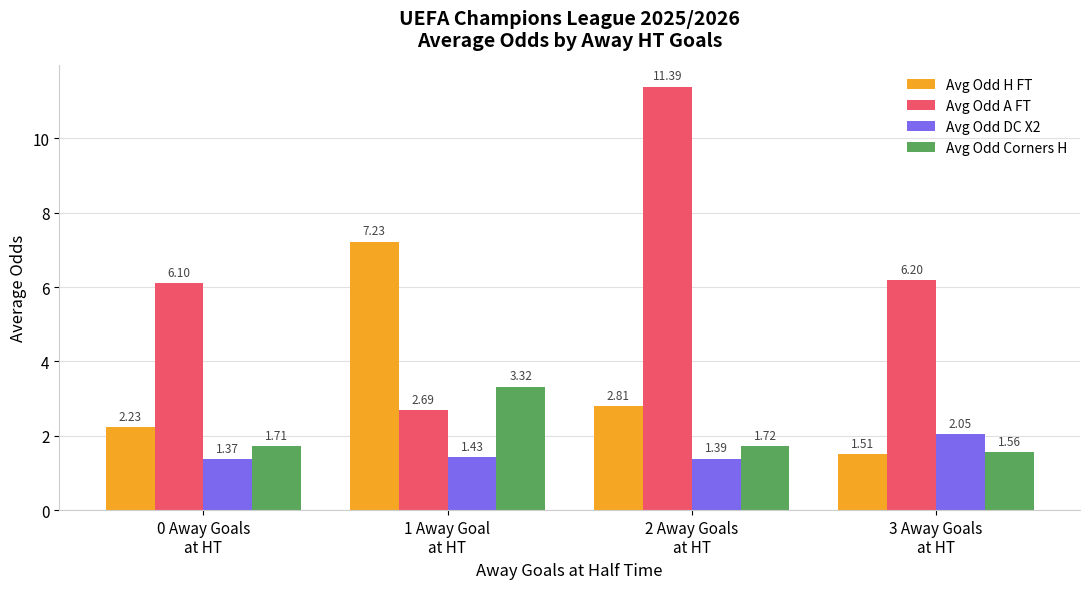

Between 0 Away Goals
at HT and 3 Away Goals
at HT, which series saw the biggest shift?

Avg Odd H FT